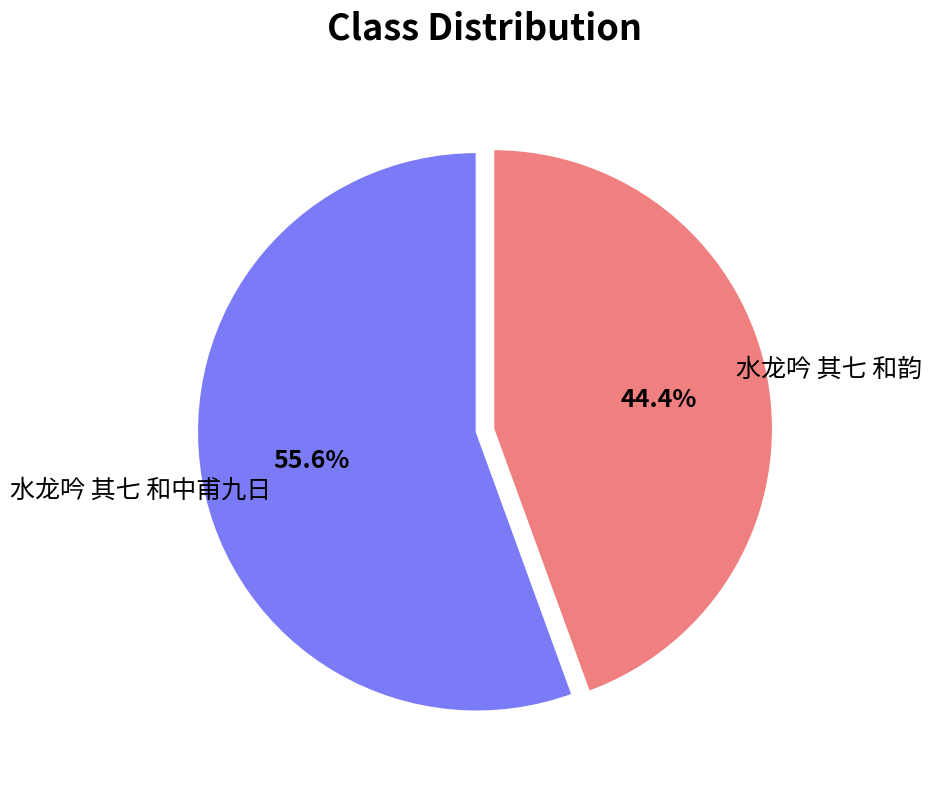

To the nearest percent, what is the combined percentage of 水龙吟 其七 和中甫九日 and 水龙吟 其七 和韵?

100%